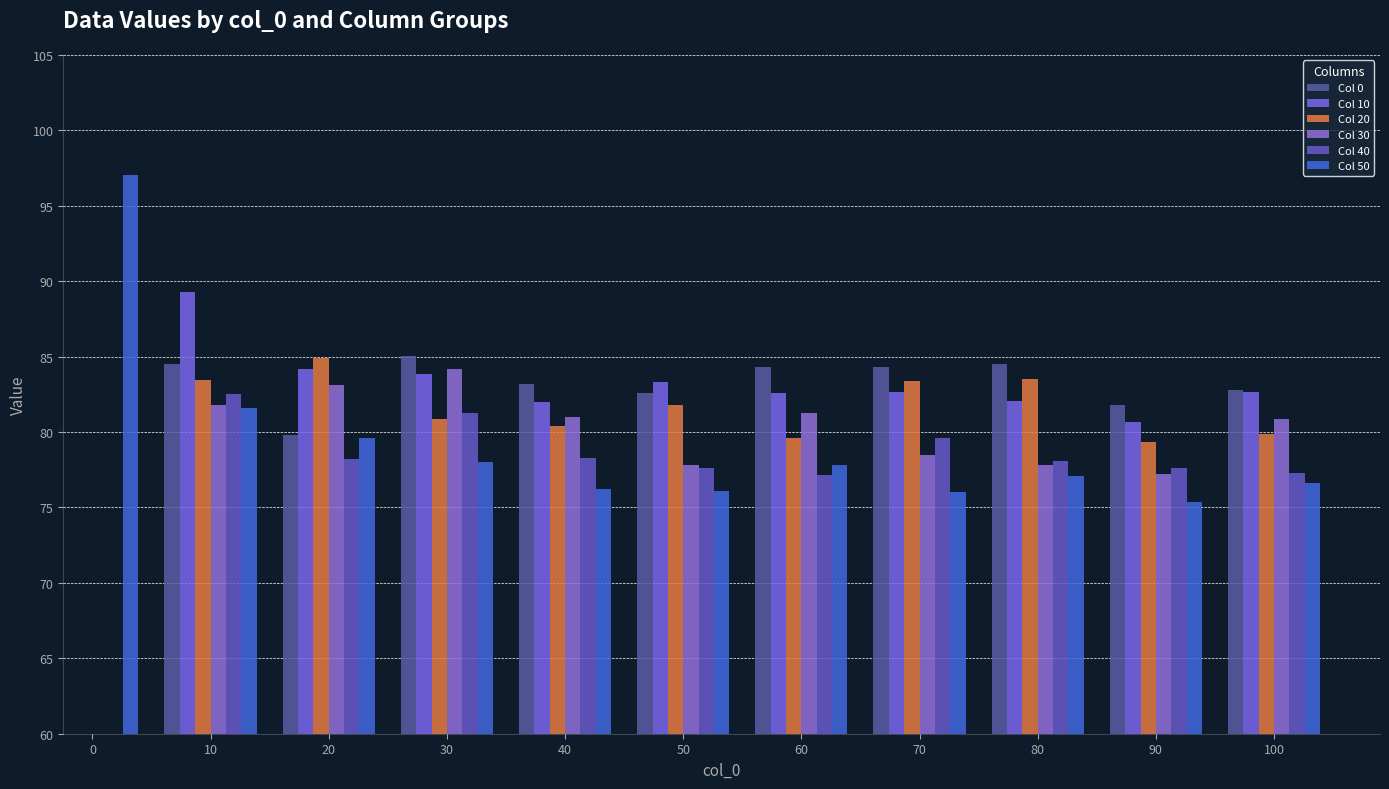

How many bars are there in each group?

6